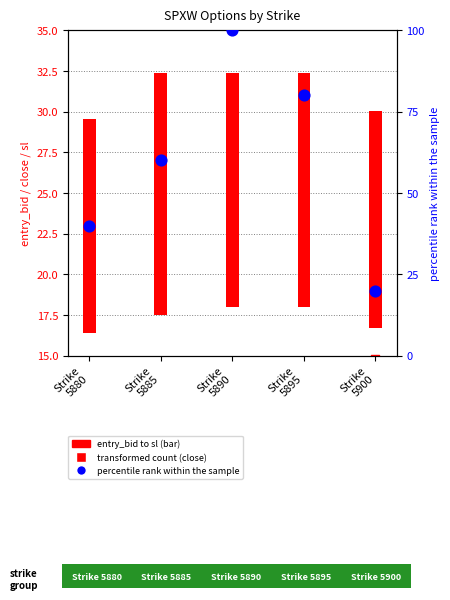

Is the value of close (transformed count) at Strike
5880 greater than the value of entry_bid (bar range to sl) at Strike
5895?

Yes